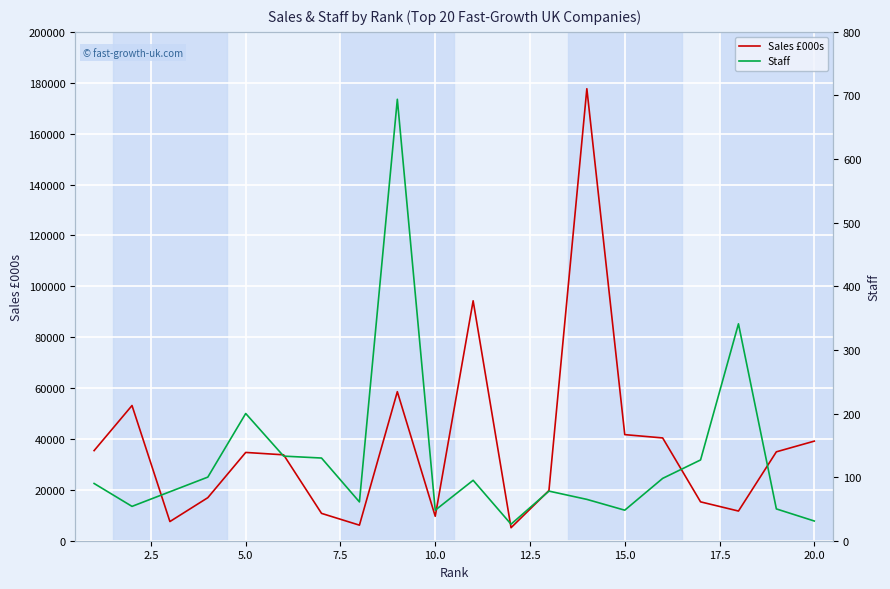

What is the highest value of the Sales £000s series?

177653